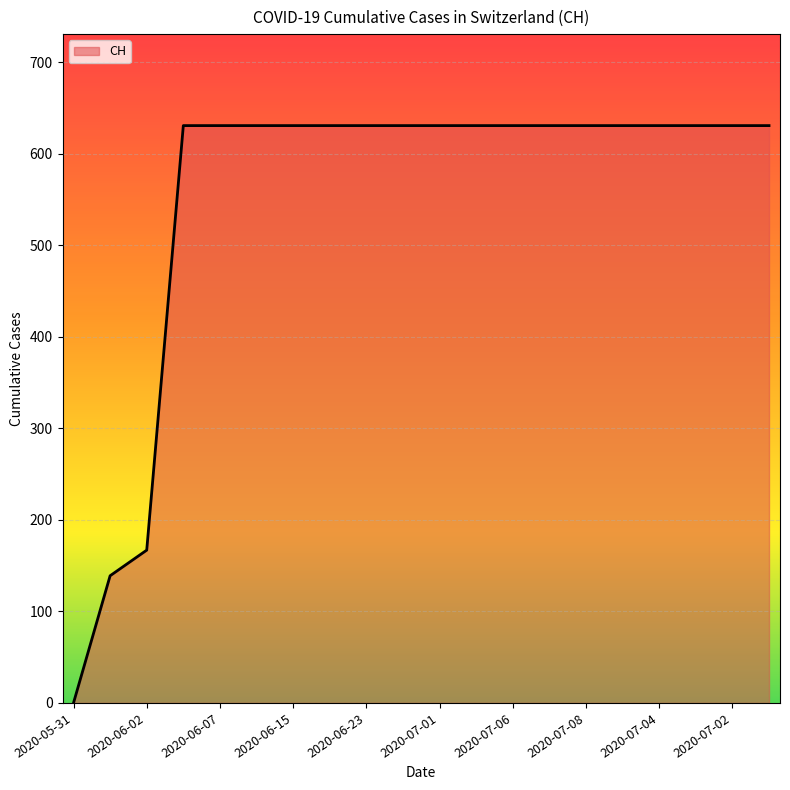

What is the difference between the maximum and minimum values?

631